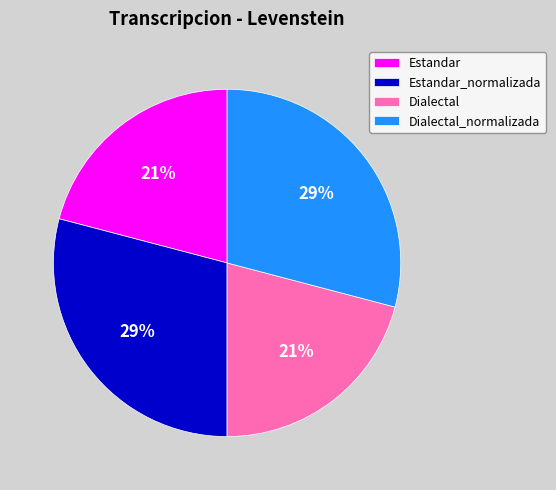

The Dialectal slice represents 13% of the pie. True or false?

False